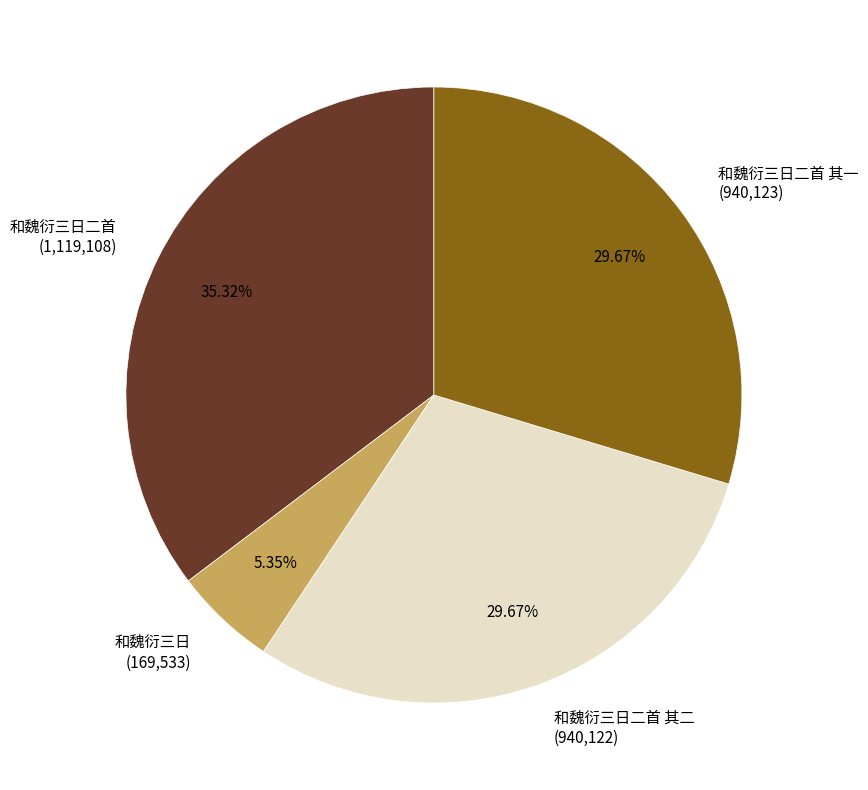

Which slice is the smallest?

和魏衍三日 (169,533)